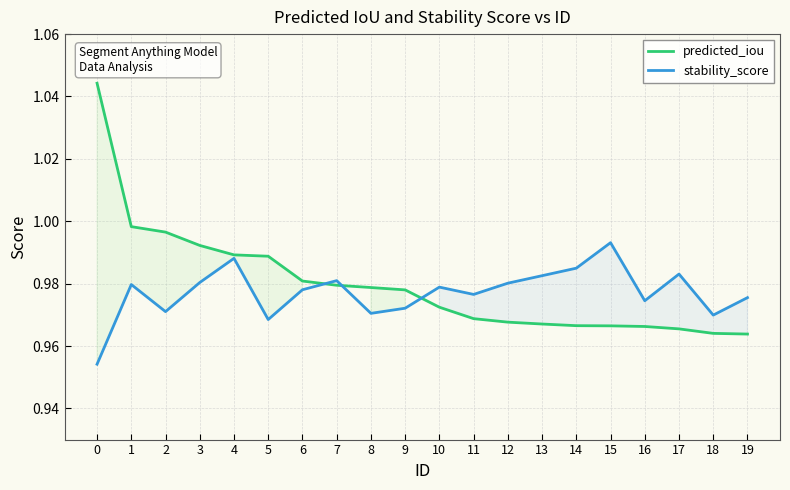

How many distinct data groups are displayed?

2